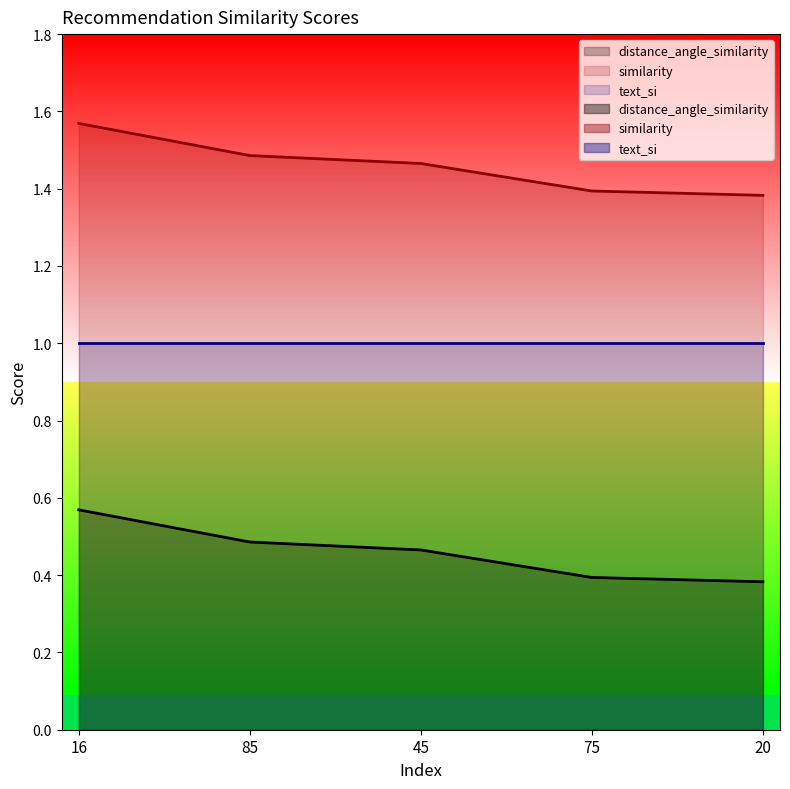

What is the maximum value shown in the chart?

1.6